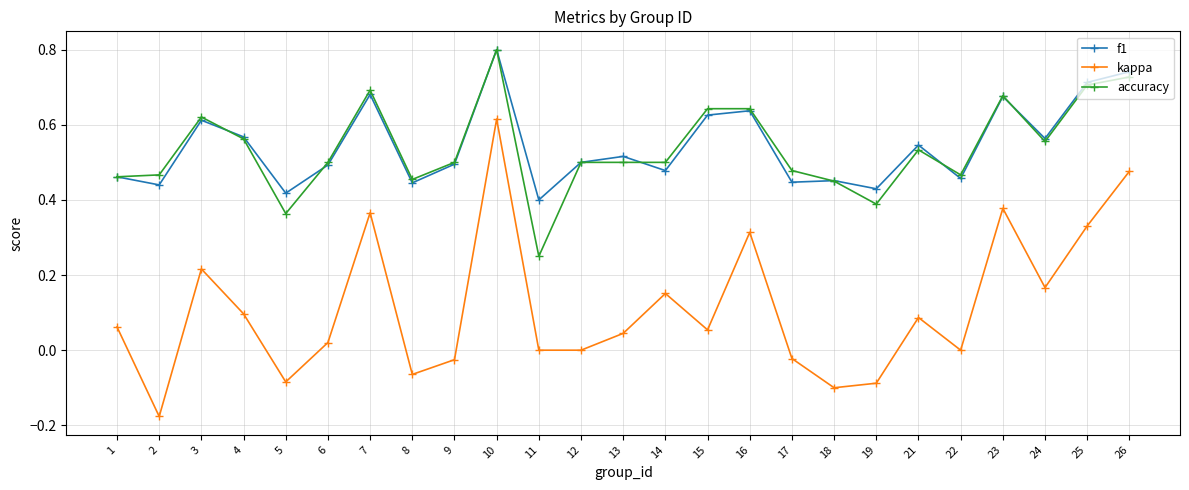

What are all the series names shown in the legend?

f1, kappa, accuracy